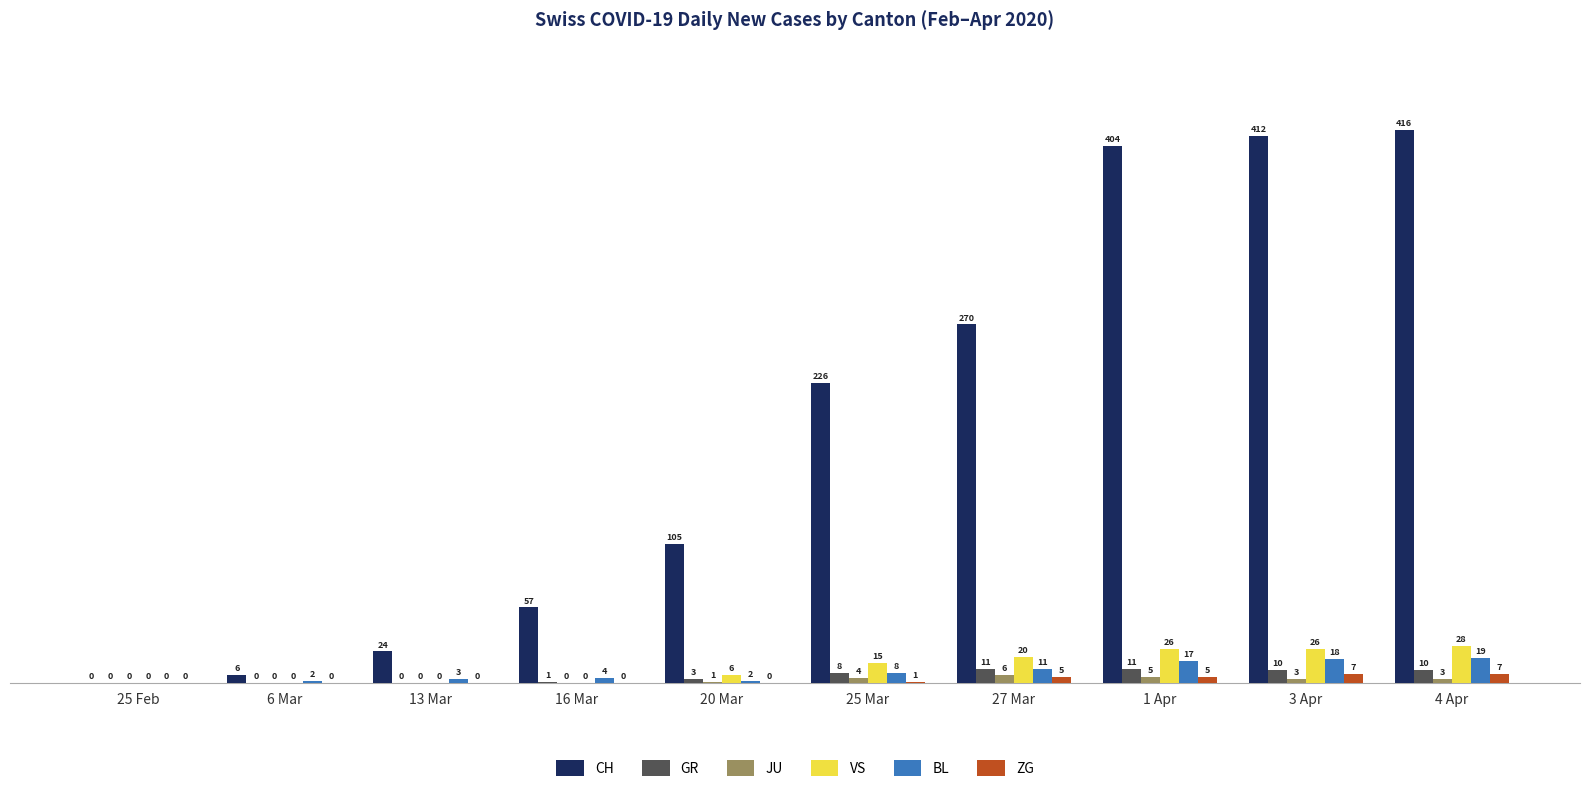

How many groups of bars are there?

10